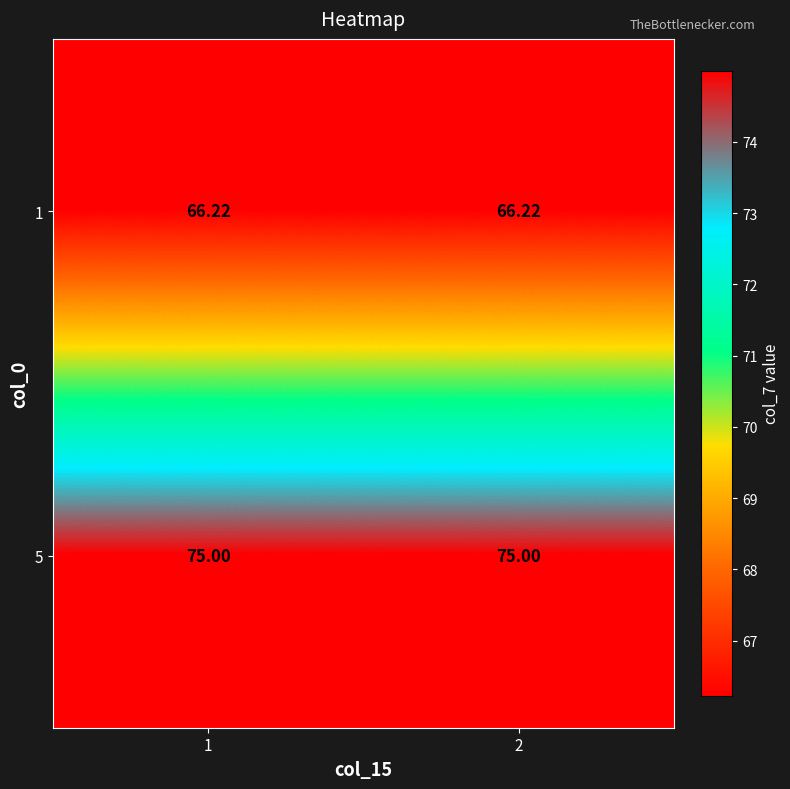

Rank the series by their average value, from lowest to highest.

1, 5